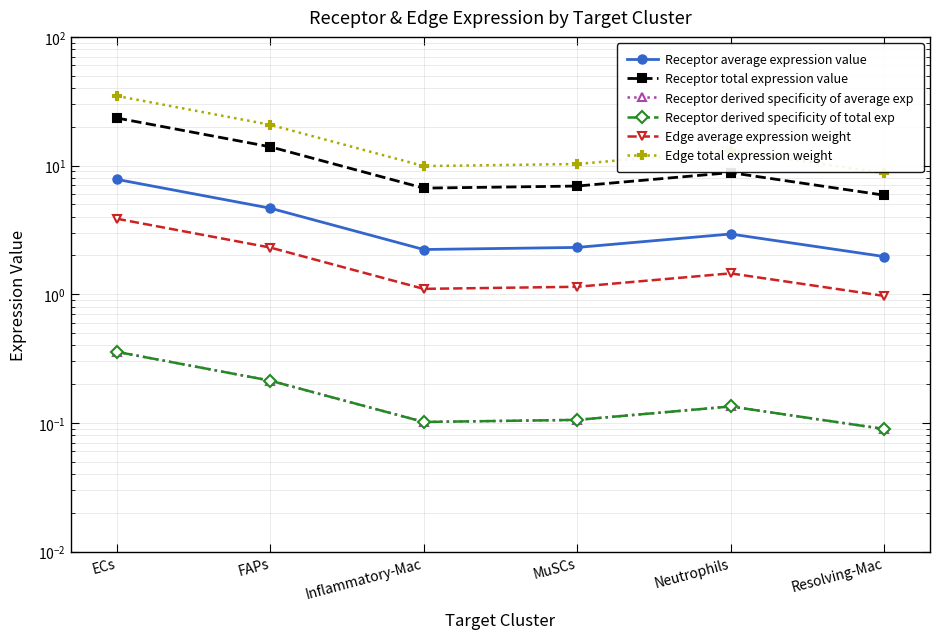

Where is Receptor average expression value nearest to the value 4?

FAPs